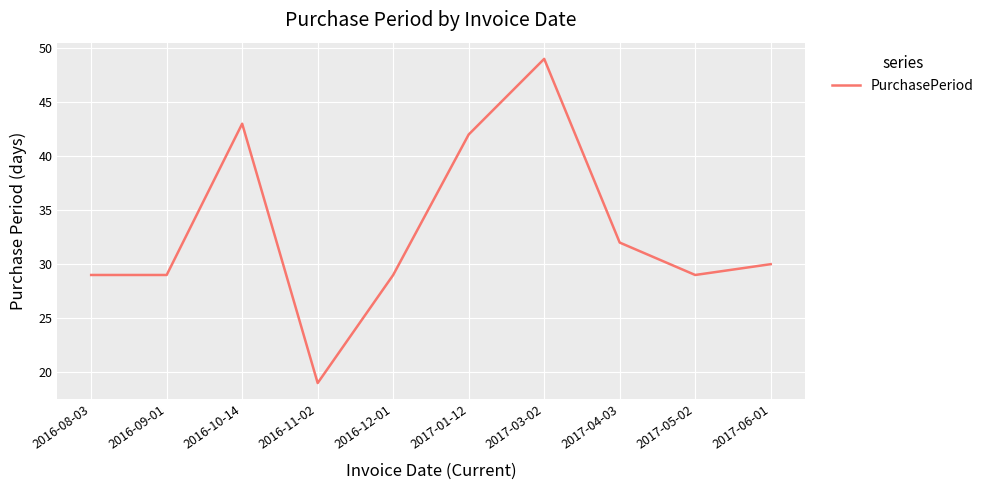

What is the difference between the maximum and minimum values?

30